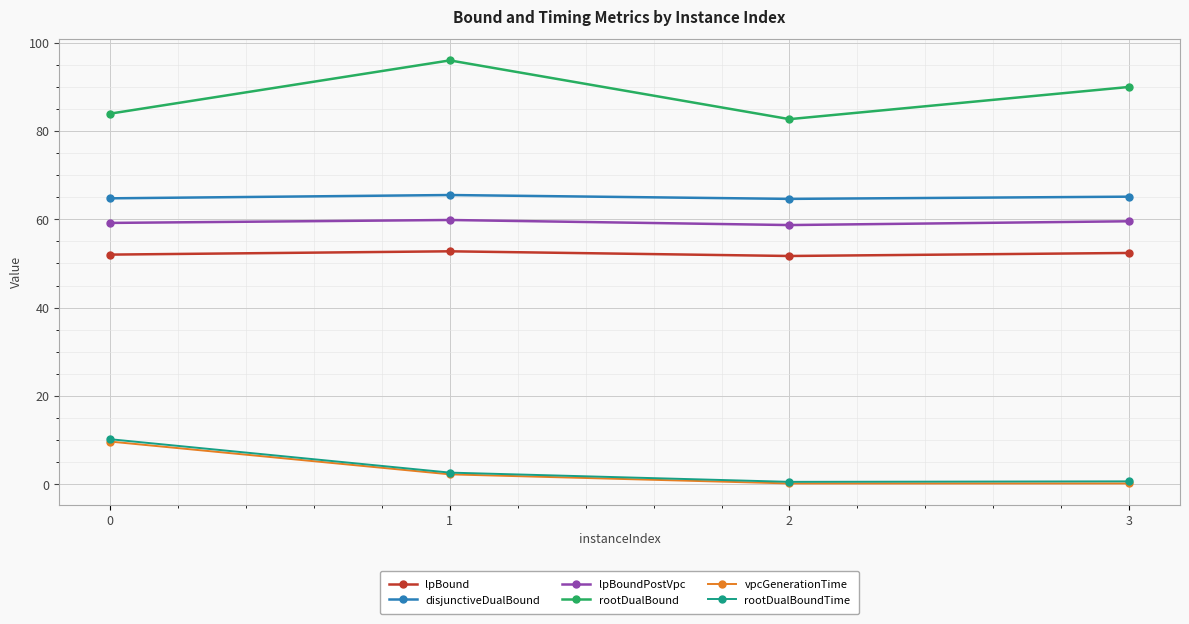

The vpcGenerationTime series shows 0.2 at 2. True or false?

True